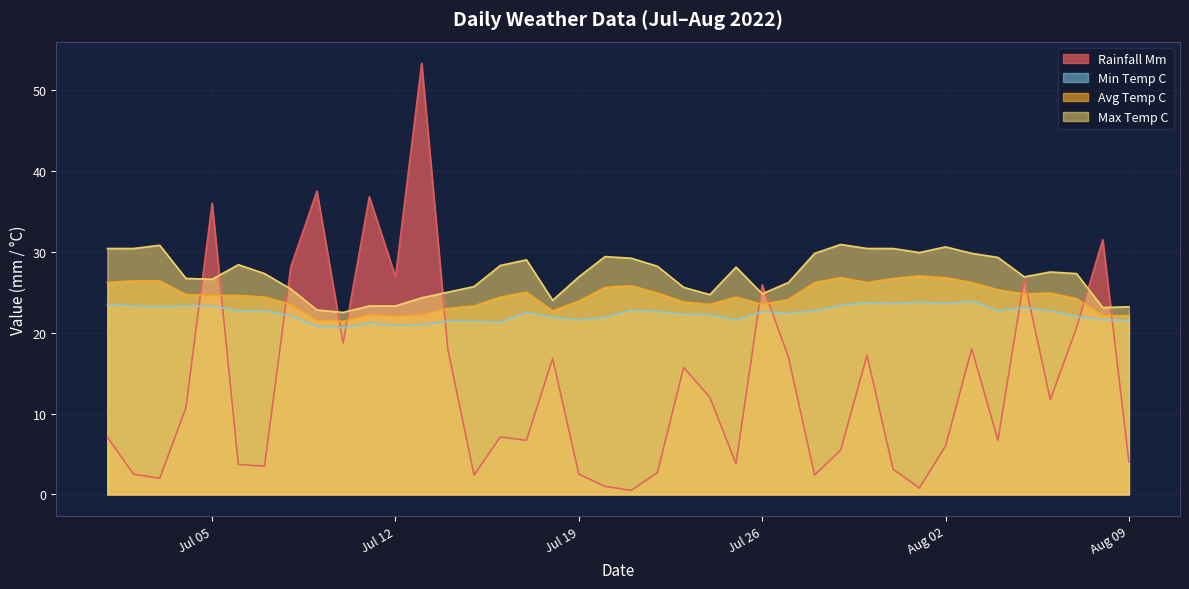

True or false: Max Temp C and Min Temp C cross at least once.

False